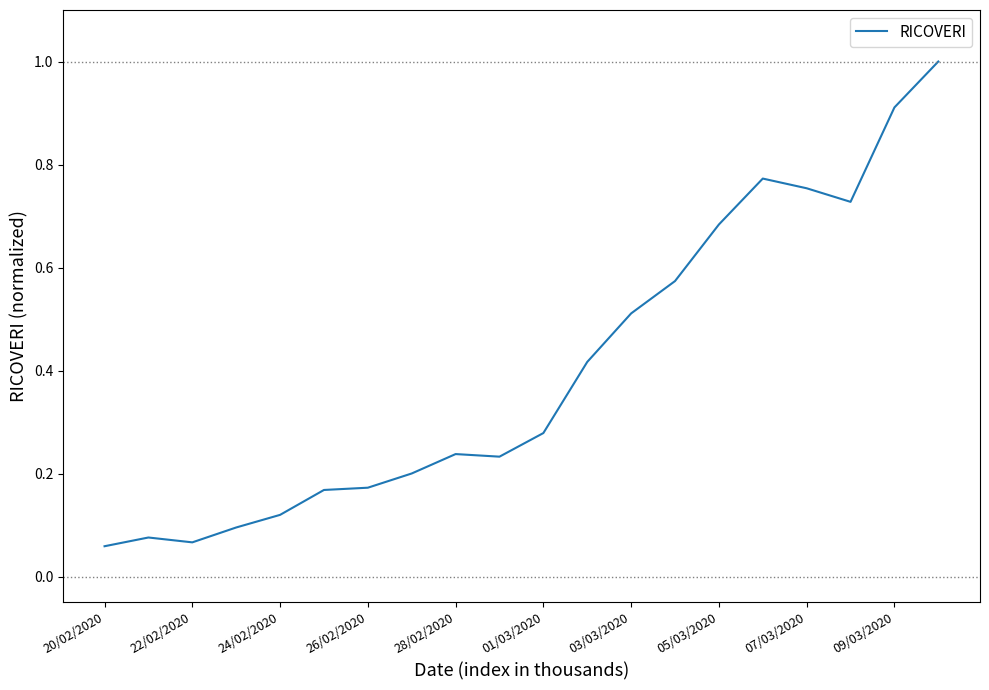

What is the difference between the maximum and minimum values?

0.9